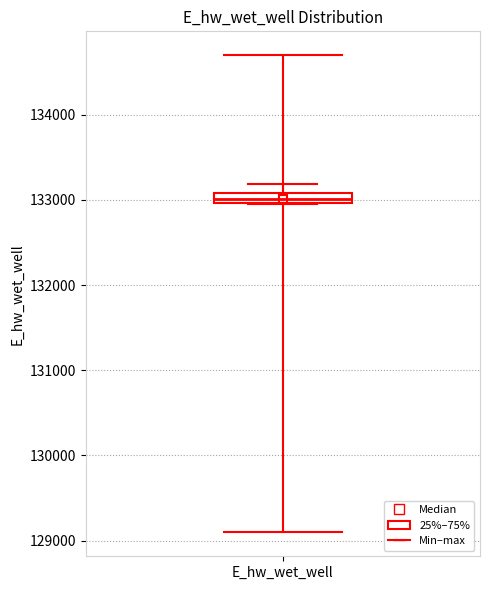

Where is the upper edge of the box for E_hw_wet_well on the y-axis? The values are not printed on the chart, so give them approximately, as read against the axis.

133100